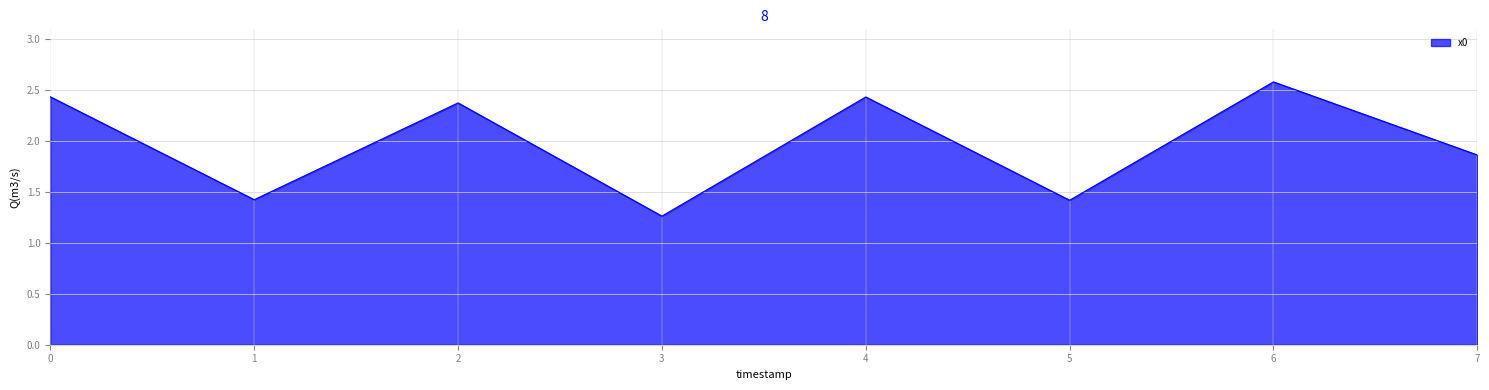

Where is the first local minimum?

1